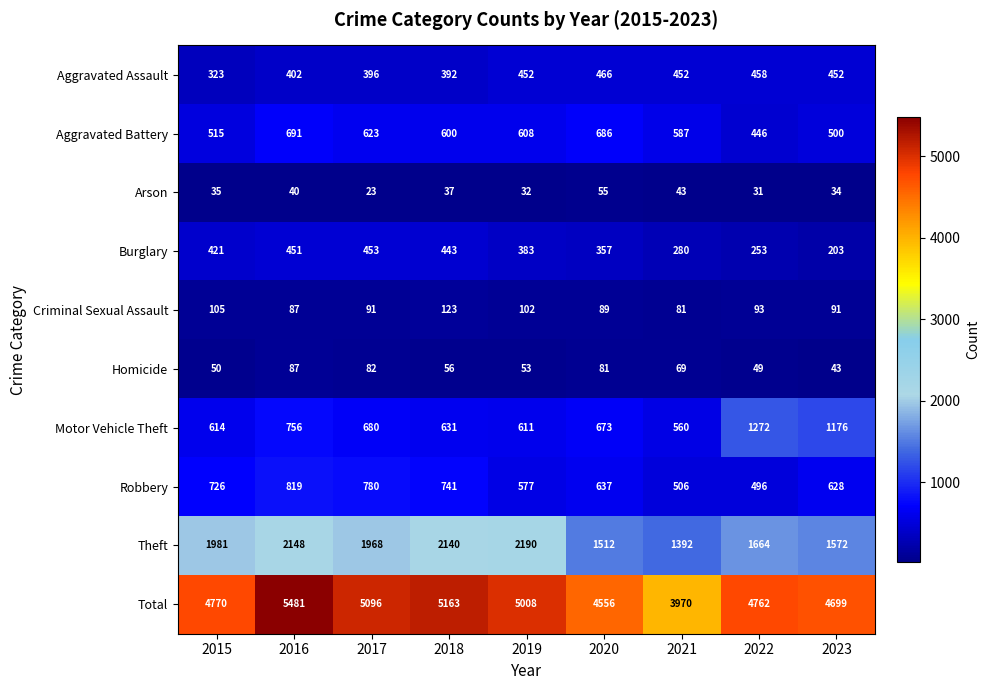

At which category does the chart reach its peak across all series?

2016